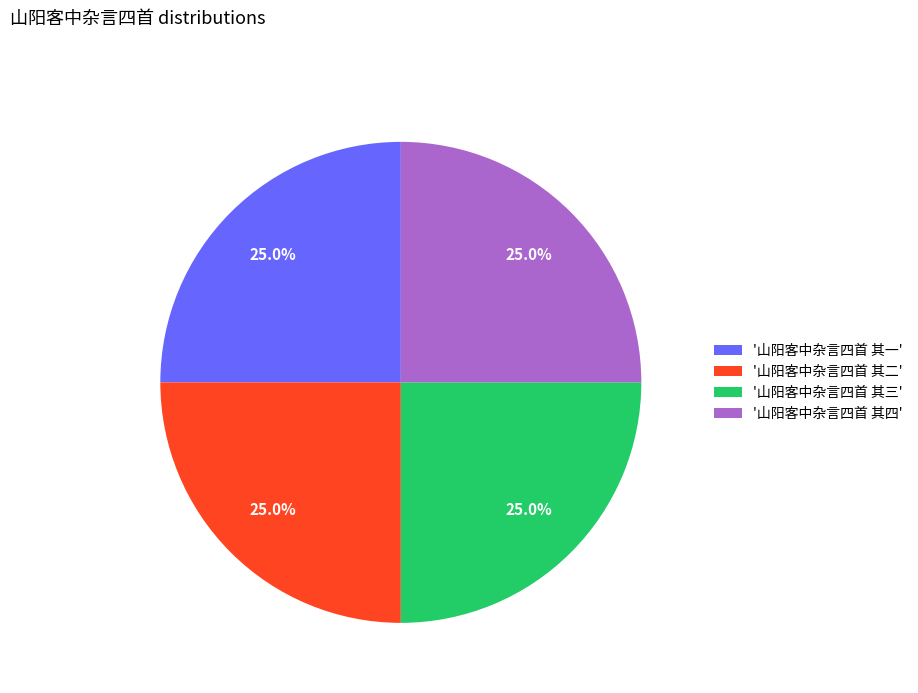

What is the total percentage of '山阳客中杂言四首 其二' and '山阳客中杂言四首 其一'?

50.0%